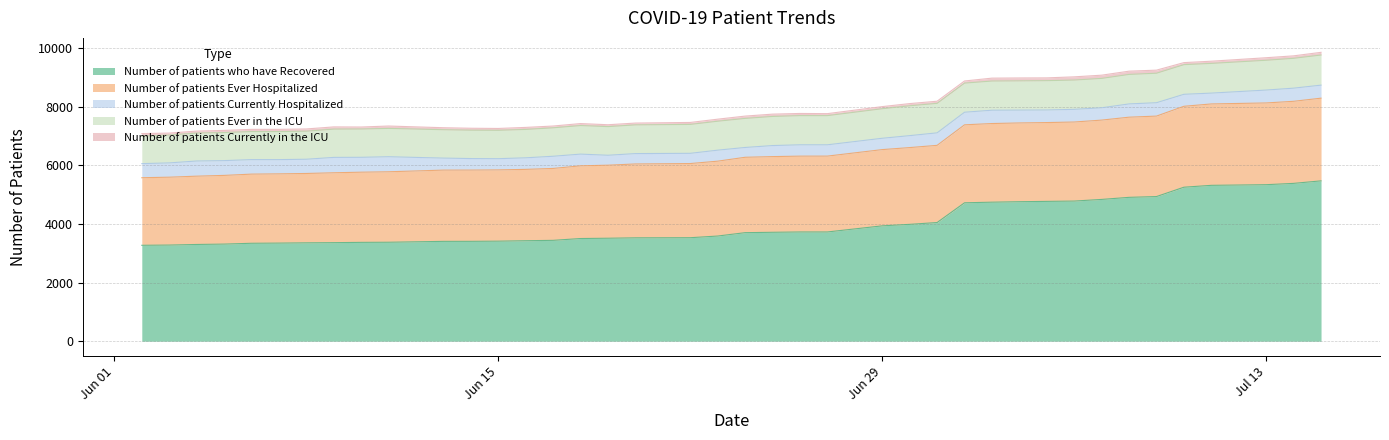

What is the highest value of the Number of patients Currently Hospitalized series?

525